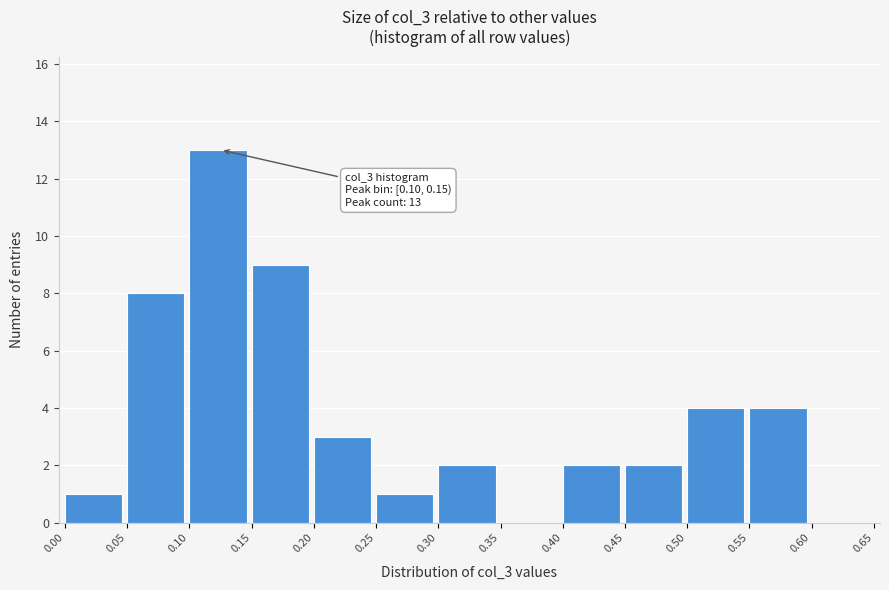

Which range on the x-axis has the tallest bar?

0.10 to 0.15